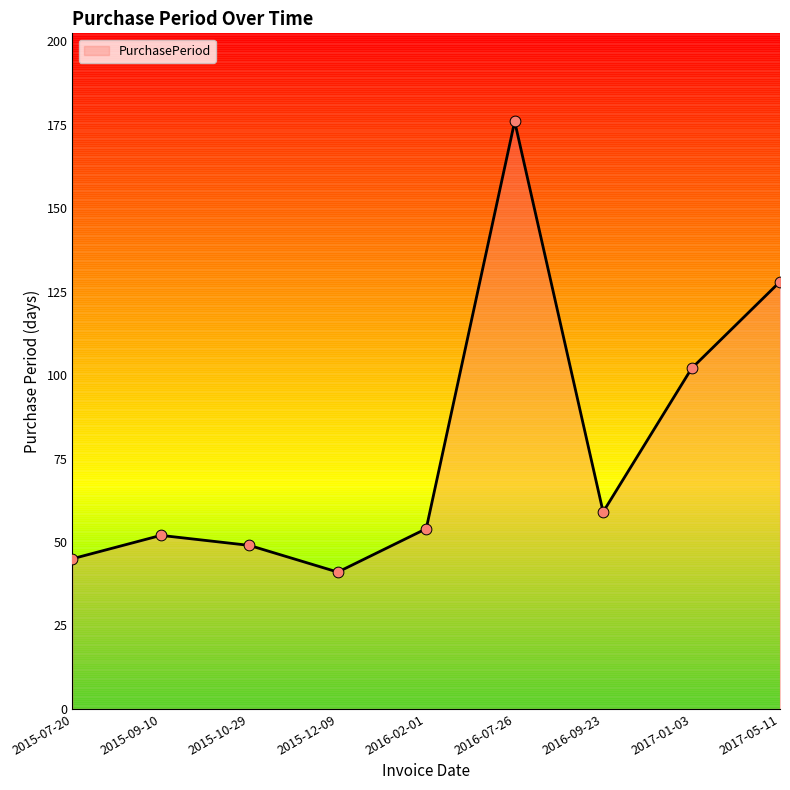

What is the ratio of the value at 2016-02-01 to the value at 2017-05-11?

0.4